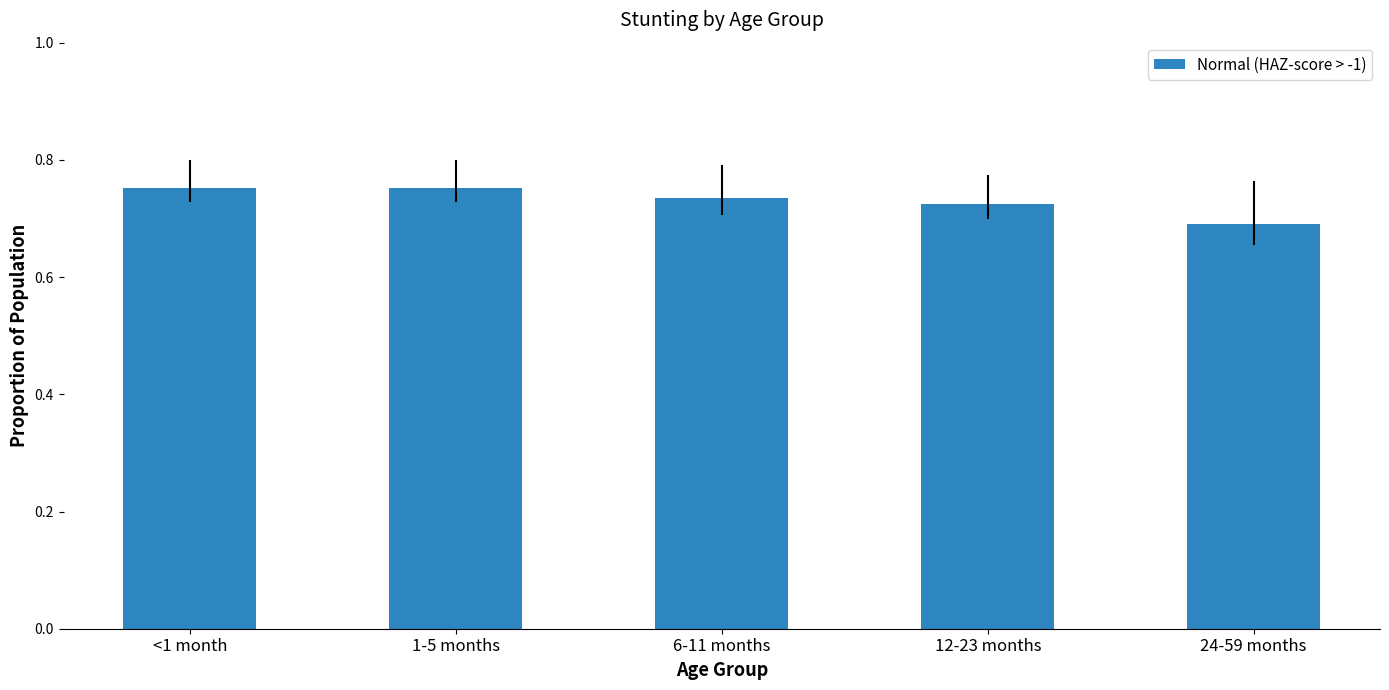

The value at 24-59 months is 0.2. True or false?

False